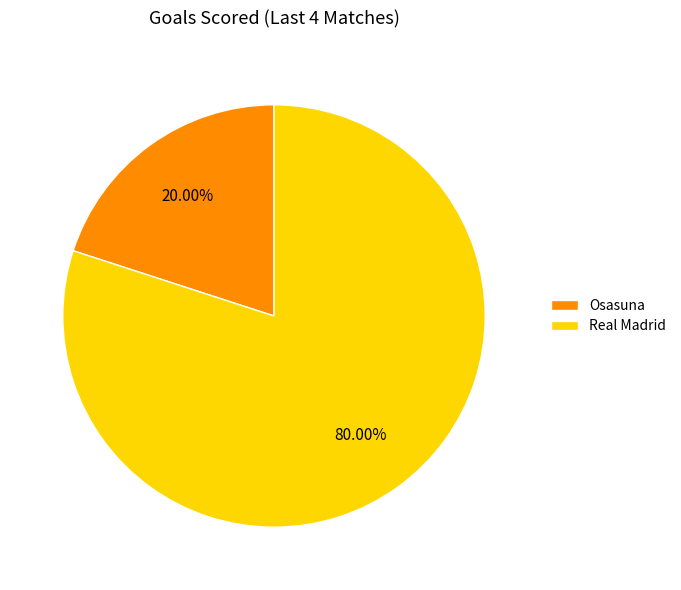

Approximately how many times larger is the value at Real Madrid compared to Osasuna?

4.0